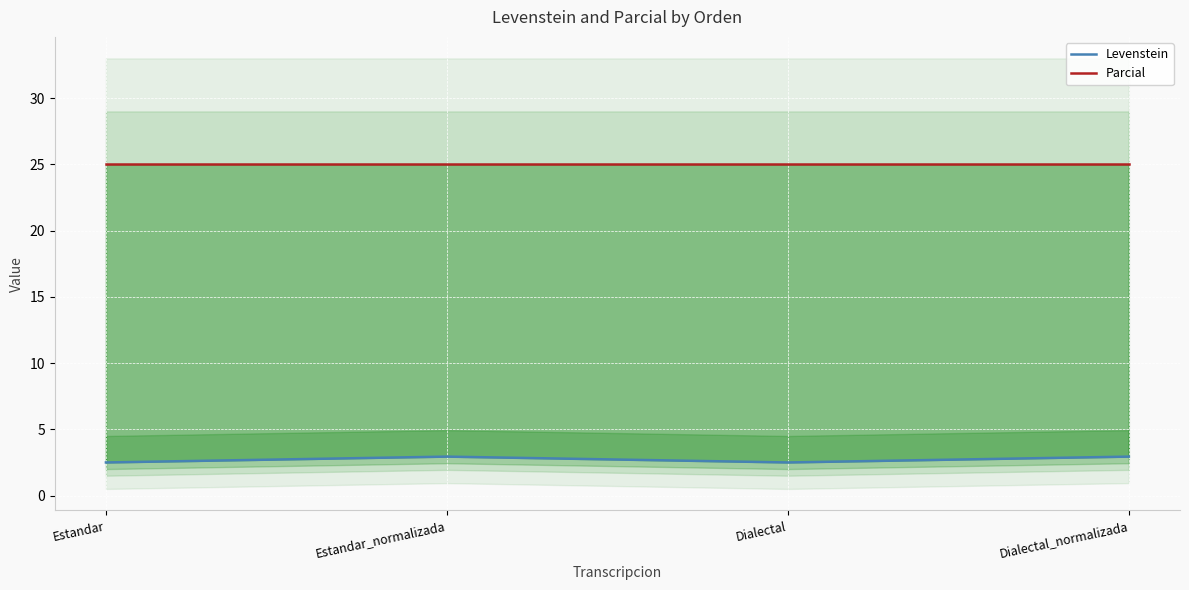

How many lines are shown in the chart?

2